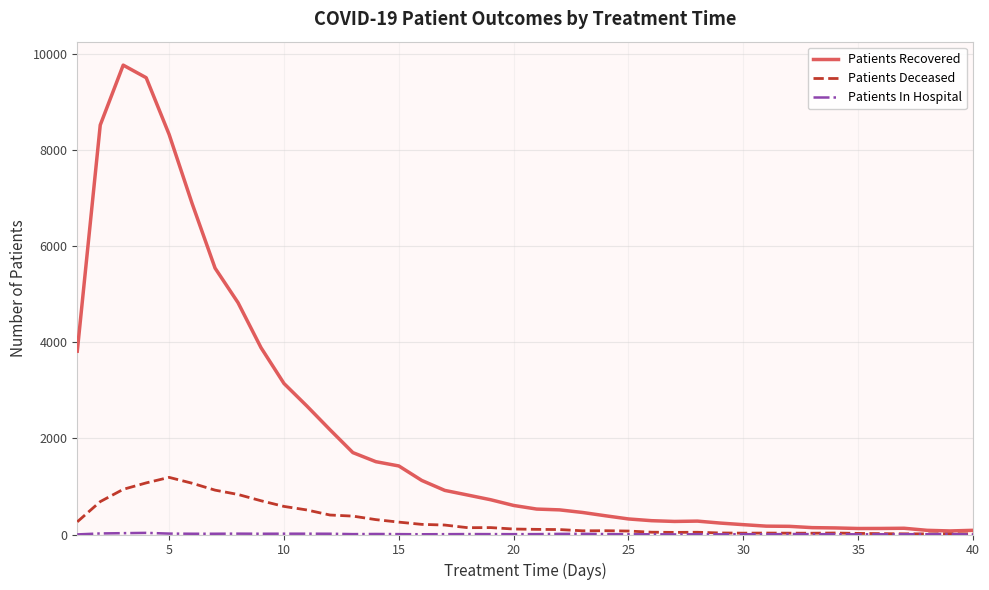

Which series has the largest total across all categories?

Patients Recovered